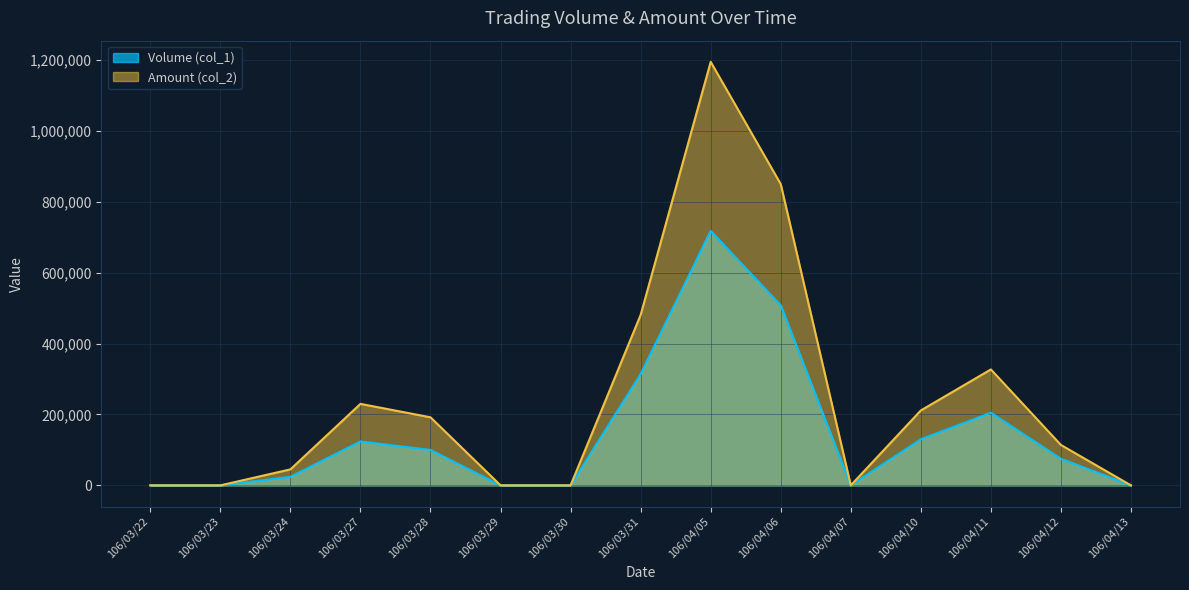

At which label does Amount (col_2) first exceed 114000?

106/03/27